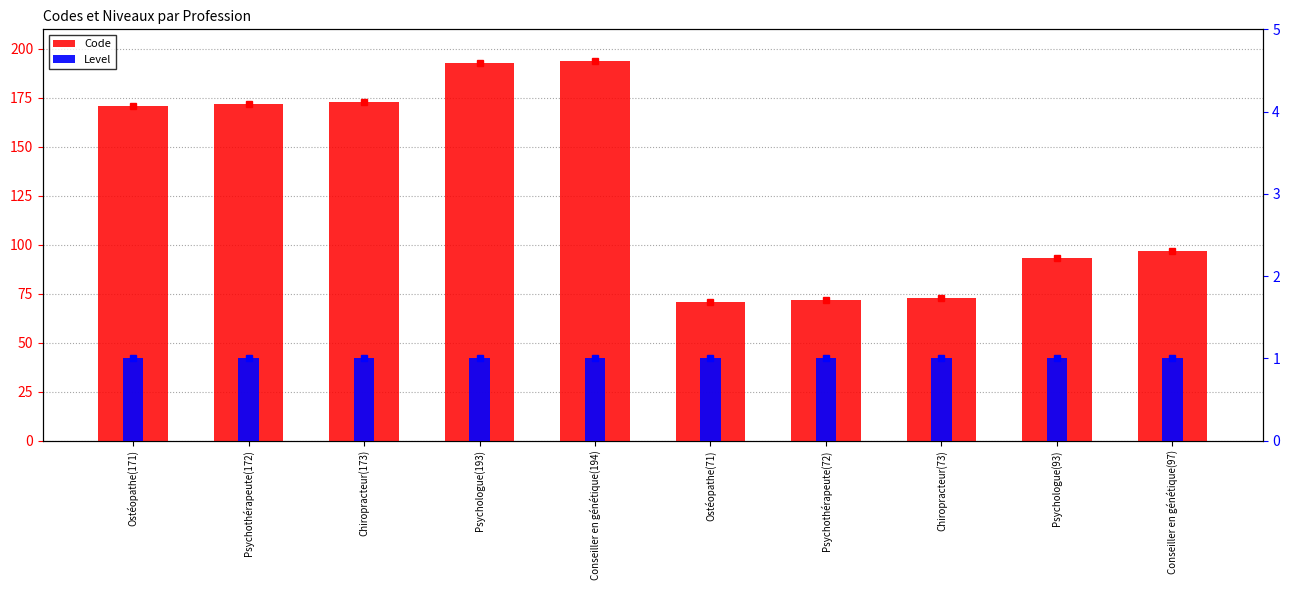

What is the difference between the highest and lowest values at Ostéopathe(71)?

70